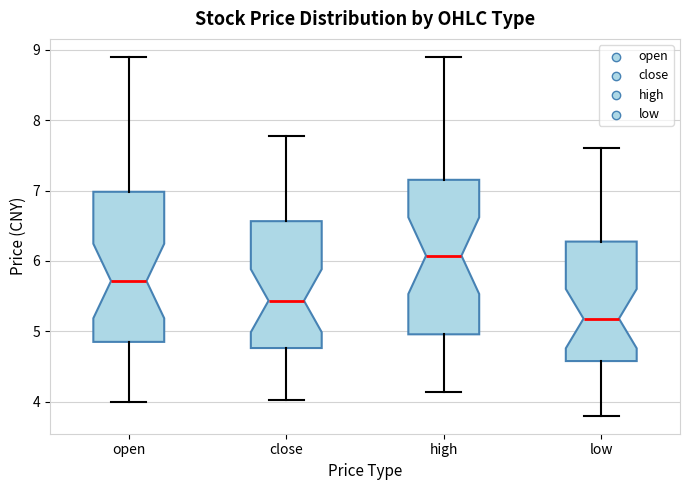

Reading left to right, transcribe this box plot: for each box, give where its median line is, the range the box spans, and where its two whiskers end, as read against the y-axis. The values are not printed on the chart, so give them approximately, as read against the axis.

open: median 5.7, box 4.9 to 7.0, whiskers 4.0 to 8.9
close: median 5.4, box 4.8 to 6.6, whiskers 4.0 to 7.8
high: median 6.1, box 5.0 to 7.2, whiskers 4.1 to 8.9
low: median 5.2, box 4.6 to 6.3, whiskers 3.8 to 7.6